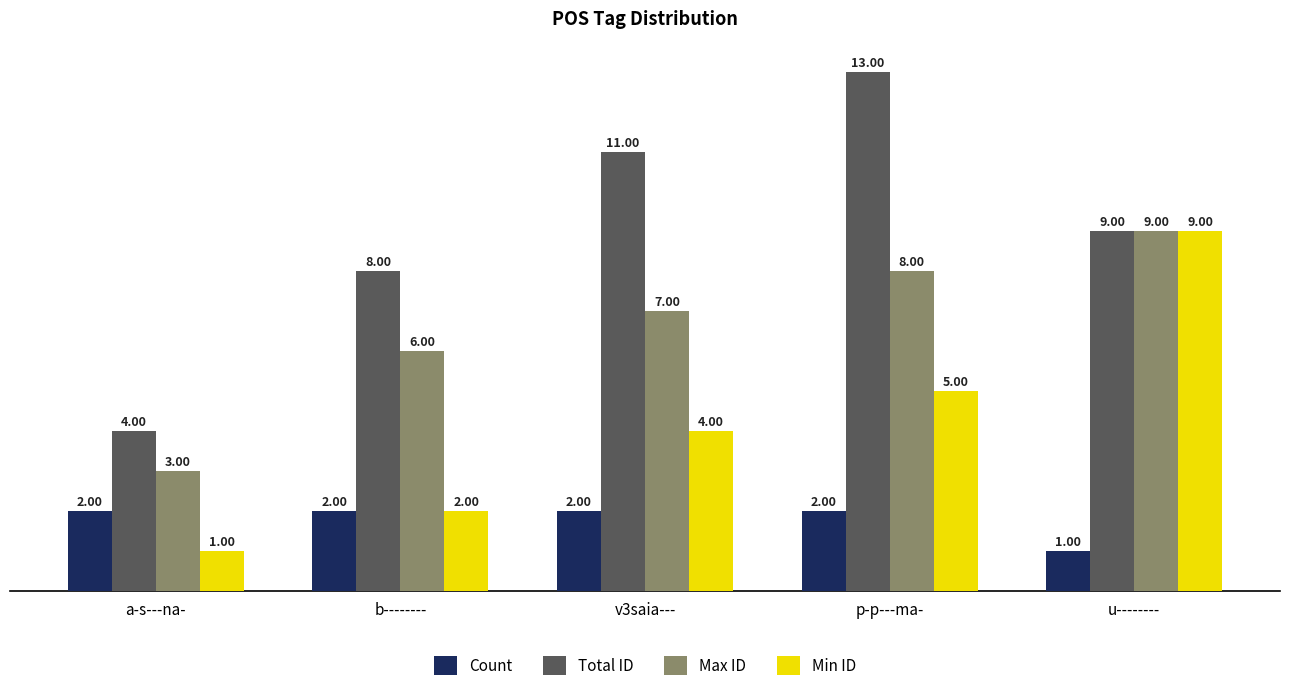

Which series has the largest range (max minus min)?

Total ID